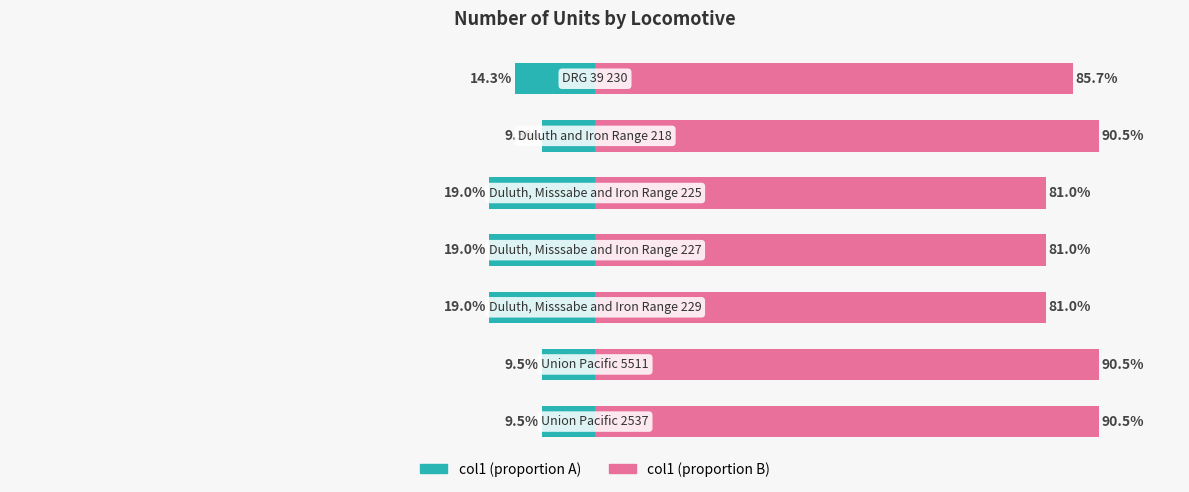

What is the average value of the col1 (right) series?

85.7